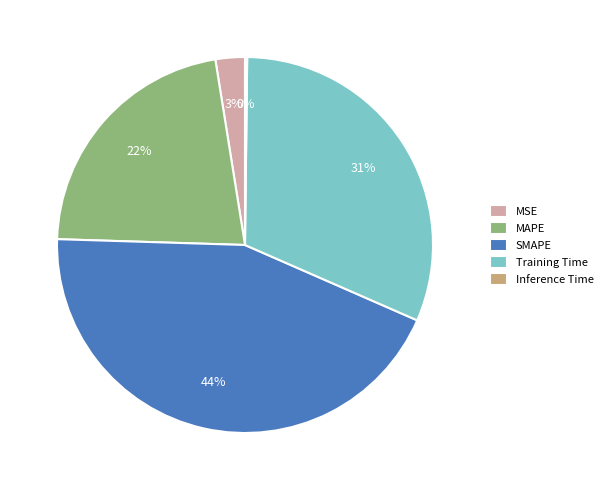

Which category has the biggest portion of the pie?

SMAPE